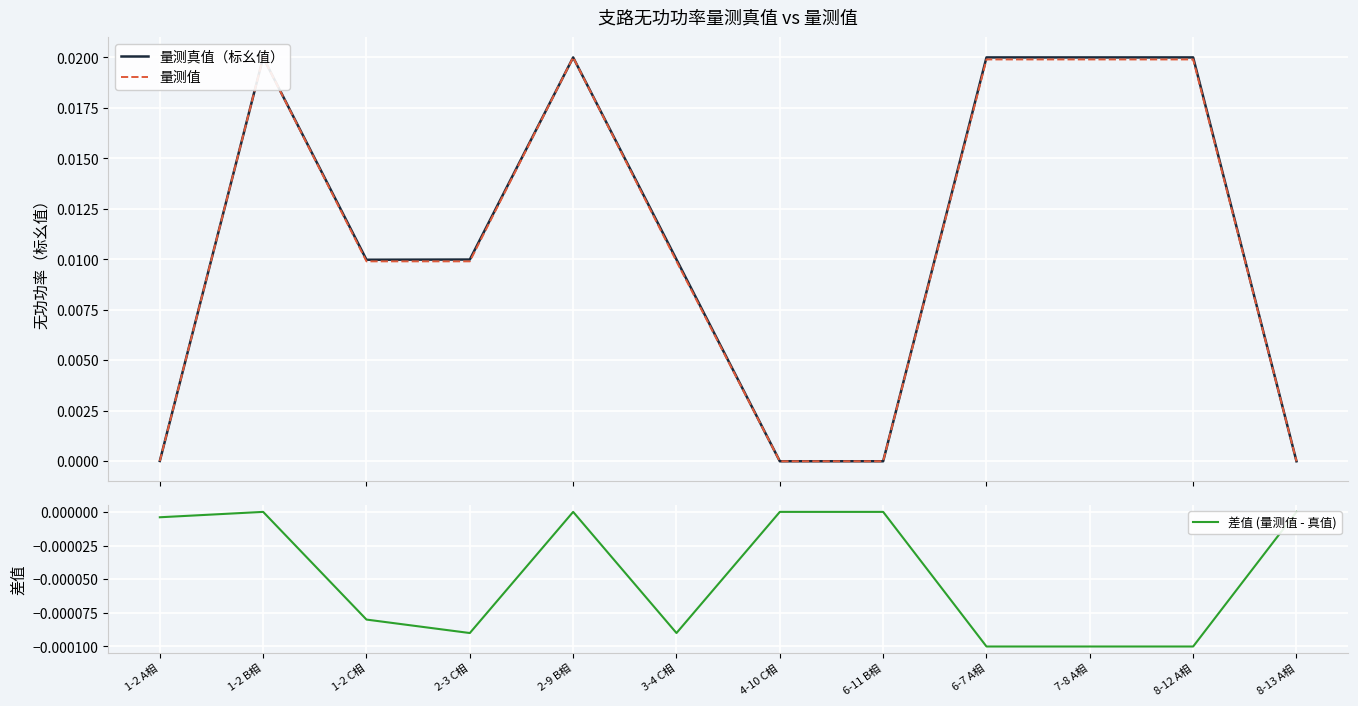

What is the sum of all 量测真值（标幺值） values?

0.1